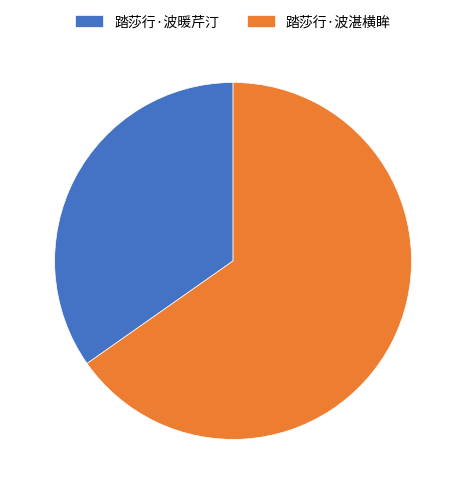

How many segments does this pie chart have?

2